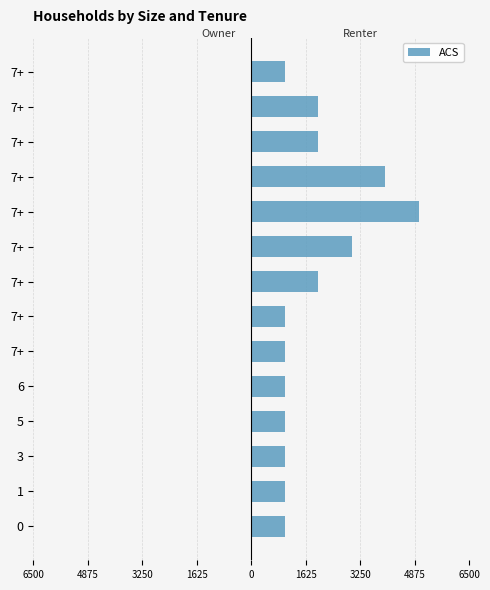

What is the minimum value shown in the chart?

1000